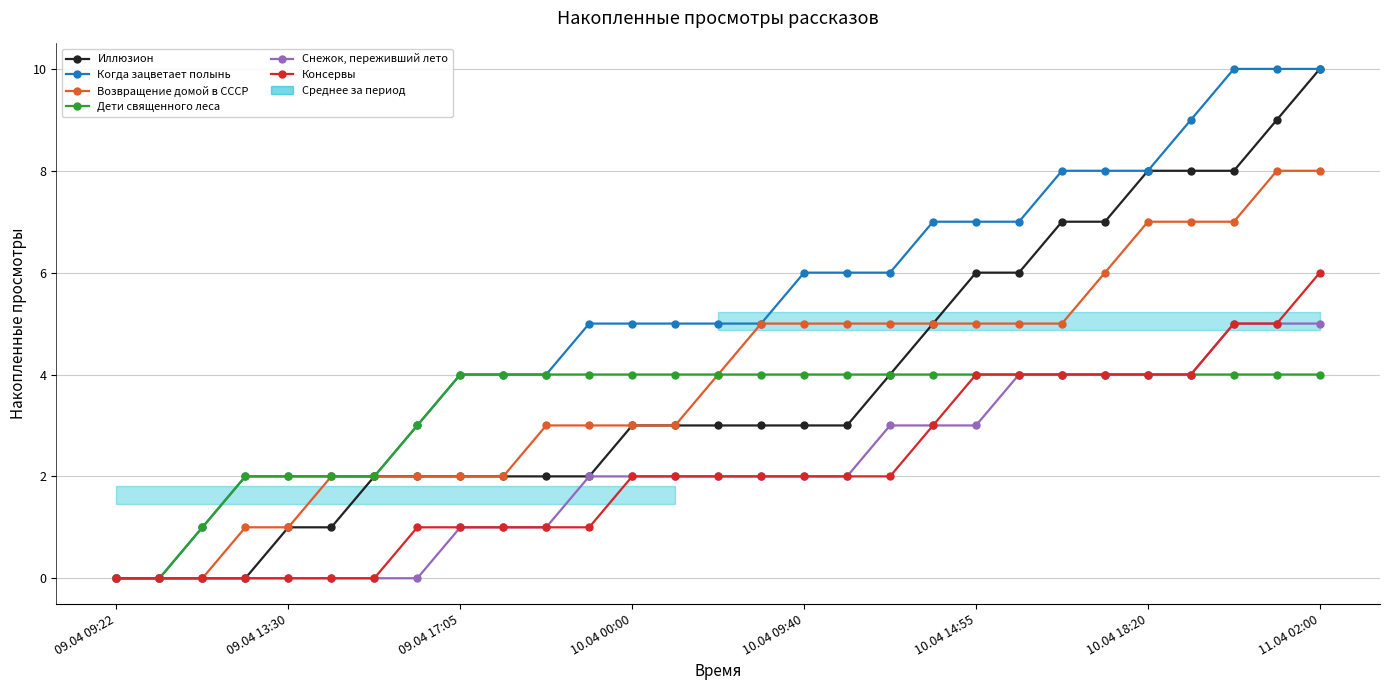

What is the difference between the highest and lowest values at 25?

5